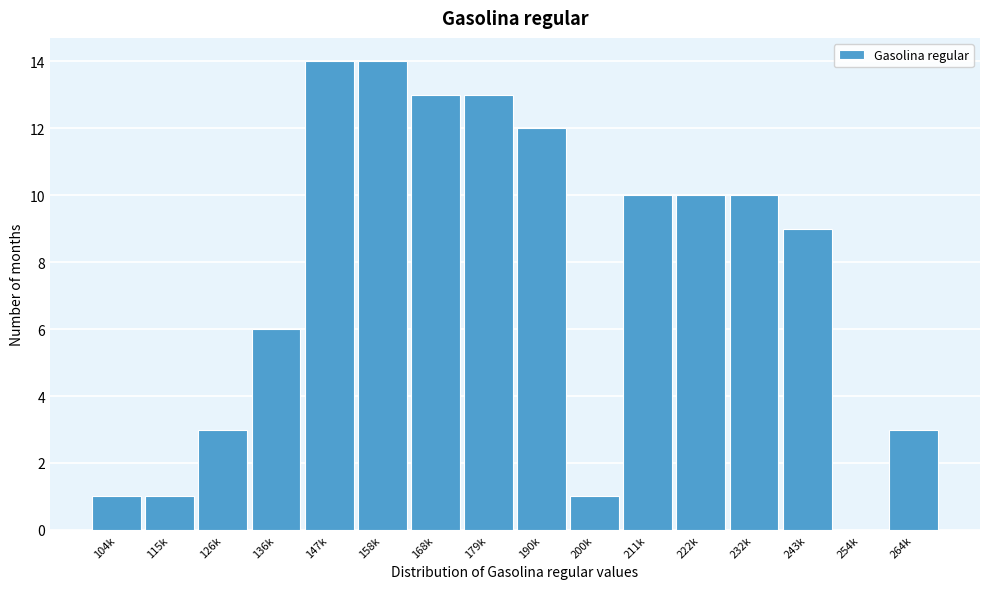

Reading left to right, extract all data points from this chart.

104k=1	115k=1	126k=3	136k=6	147k=14	158k=14	168k=13	179k=13	190k=12	200k=1	211k=10	222k=10	232k=10	243k=9	254k=0	264k=3